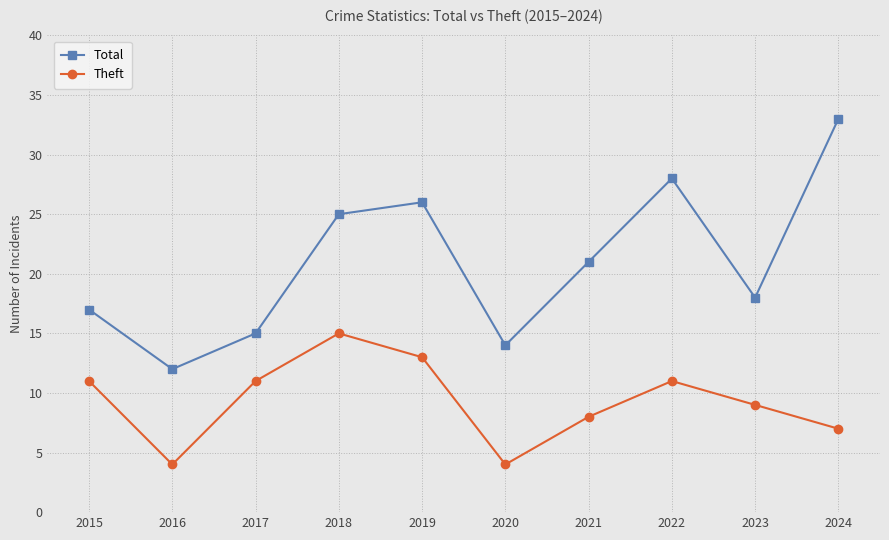

Which series has the largest range (max minus min)?

Total